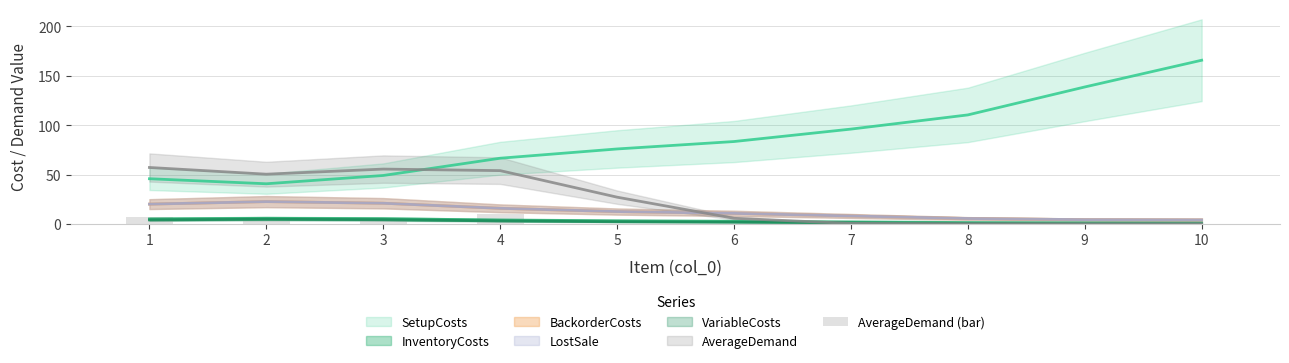

The chart shows a value of 0 at 6. True or false?

True